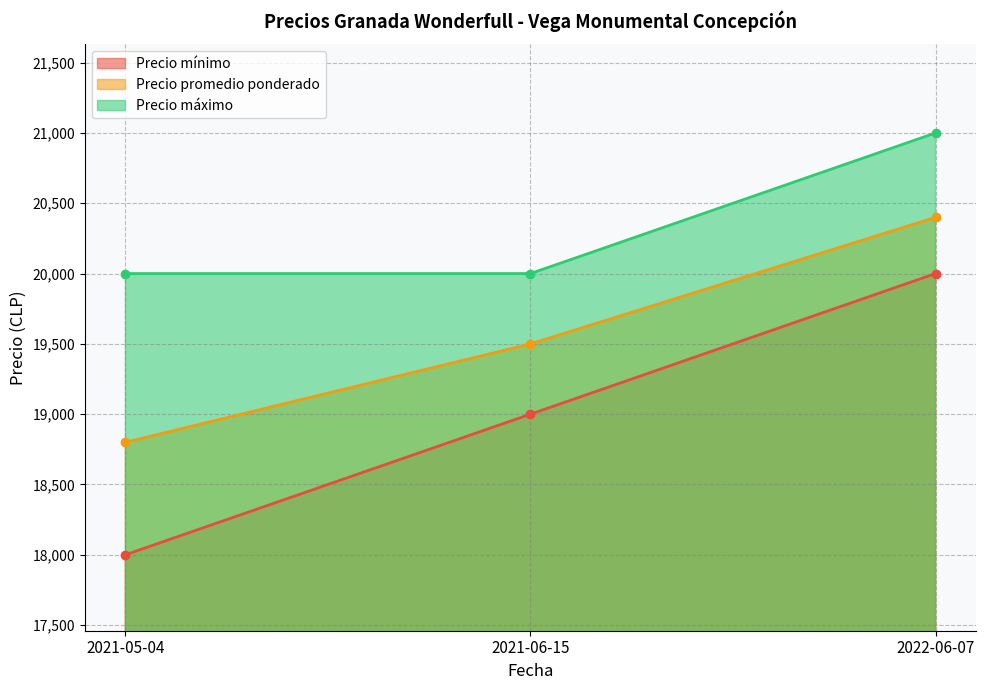

How many values in the Precio mínimo series are below 19000?

1